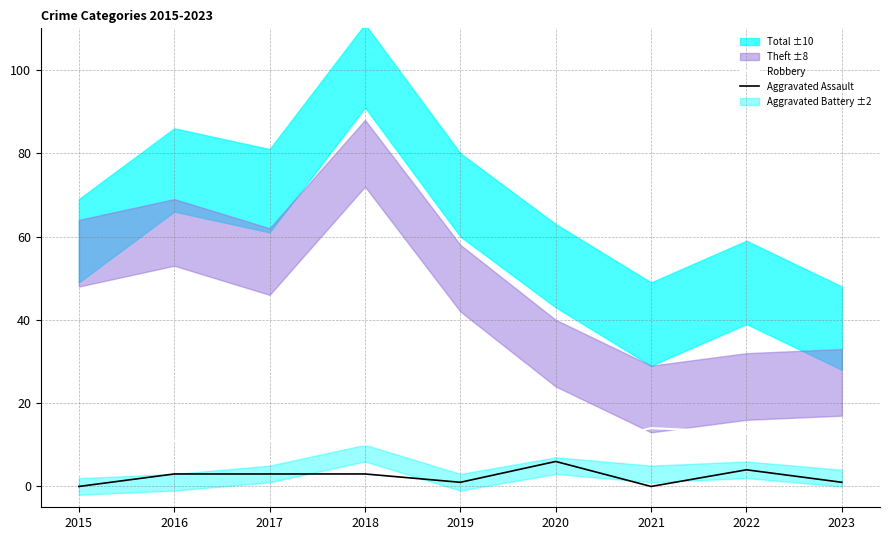

Count the number of categories in the chart.

9